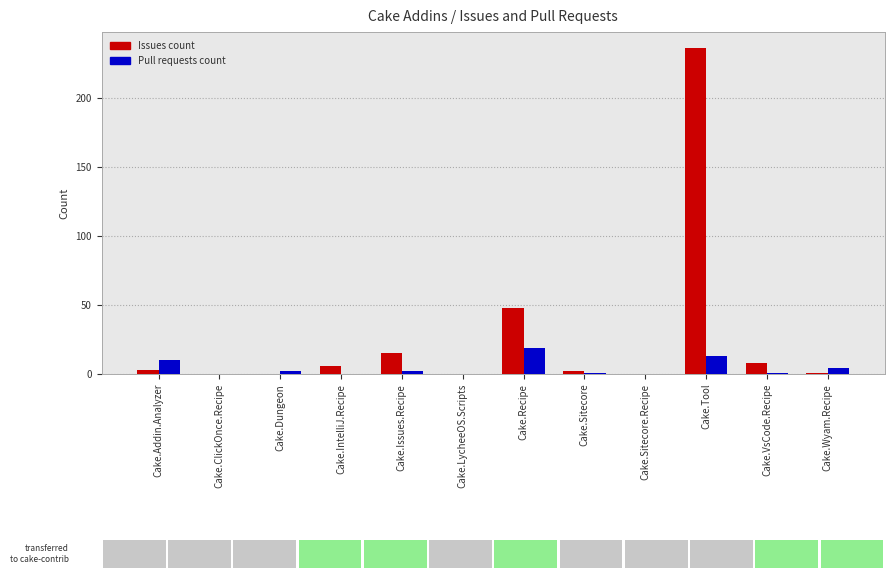

What is the sum of all Pull requests count values?

52